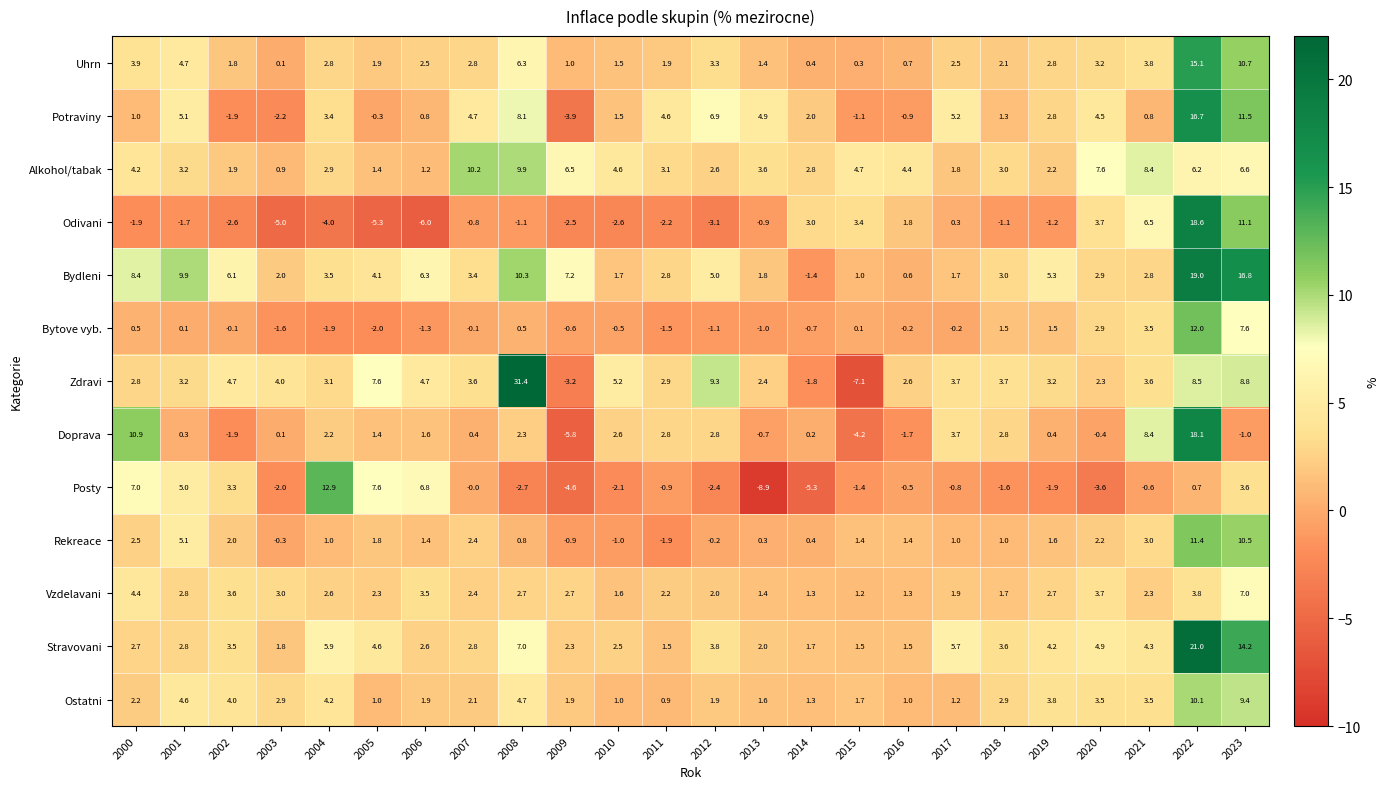

What is the spread (max minus min) of values at 2017?

6.5